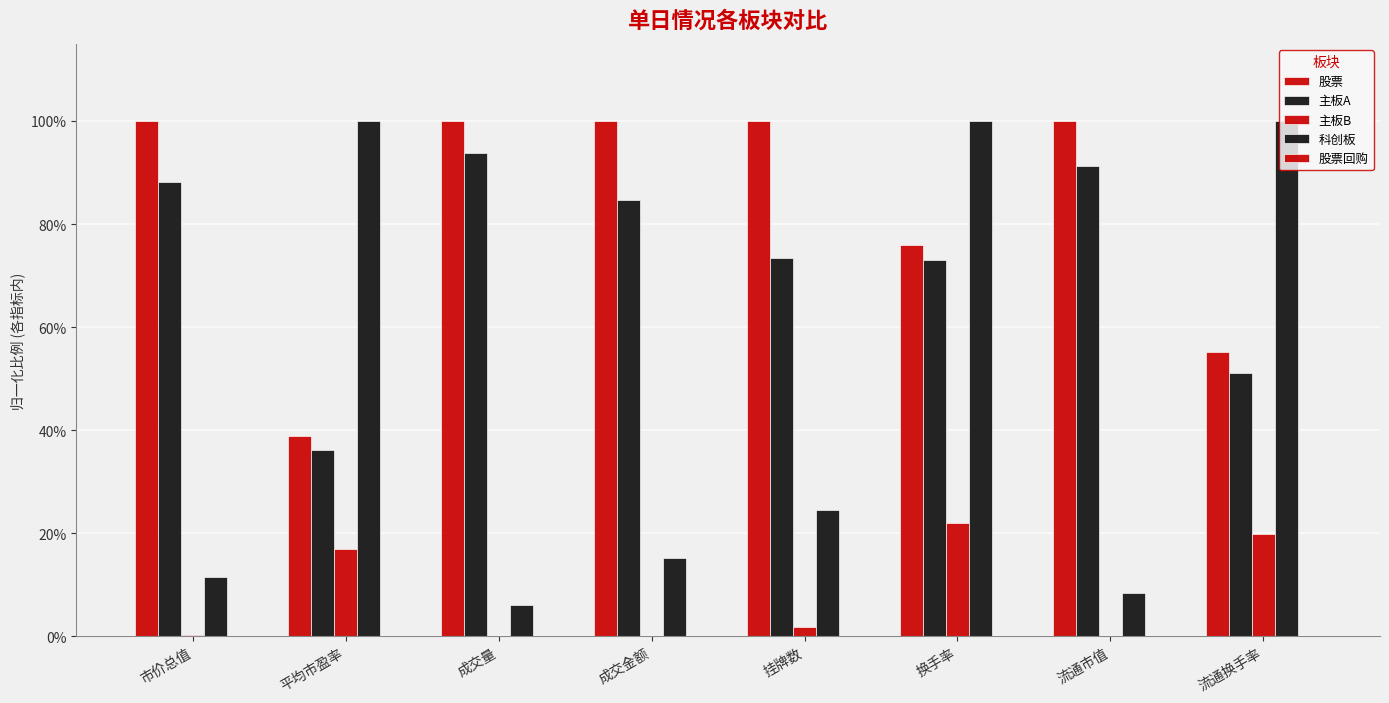

Does the chart contain stacked bars?

No